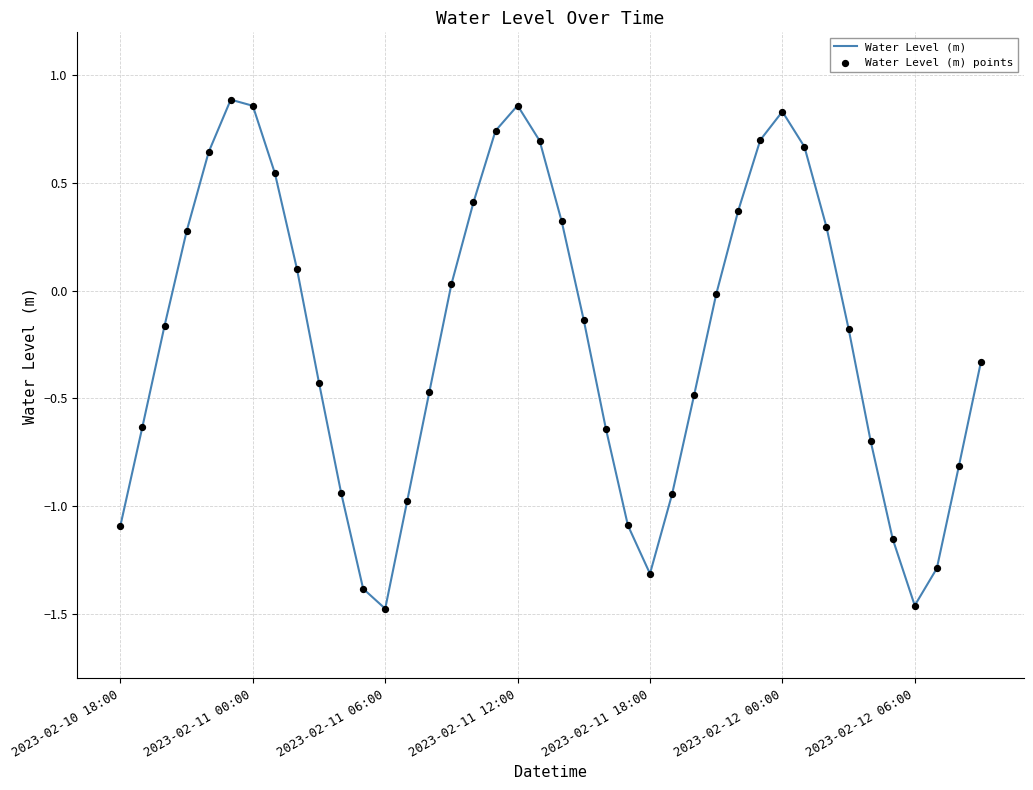

What is the difference between the maximum and minimum values?

2.4